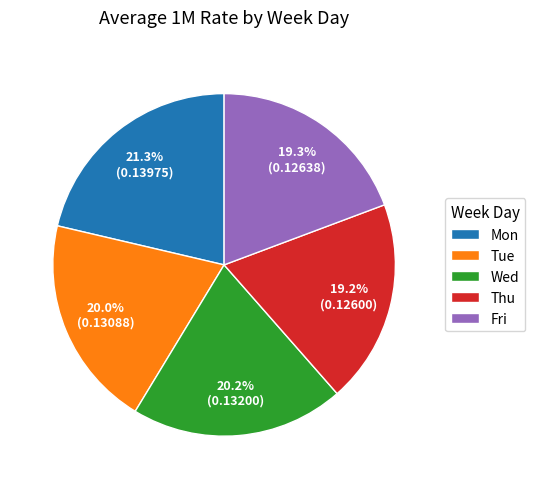

Which has a higher value, Fri or Mon?

Mon